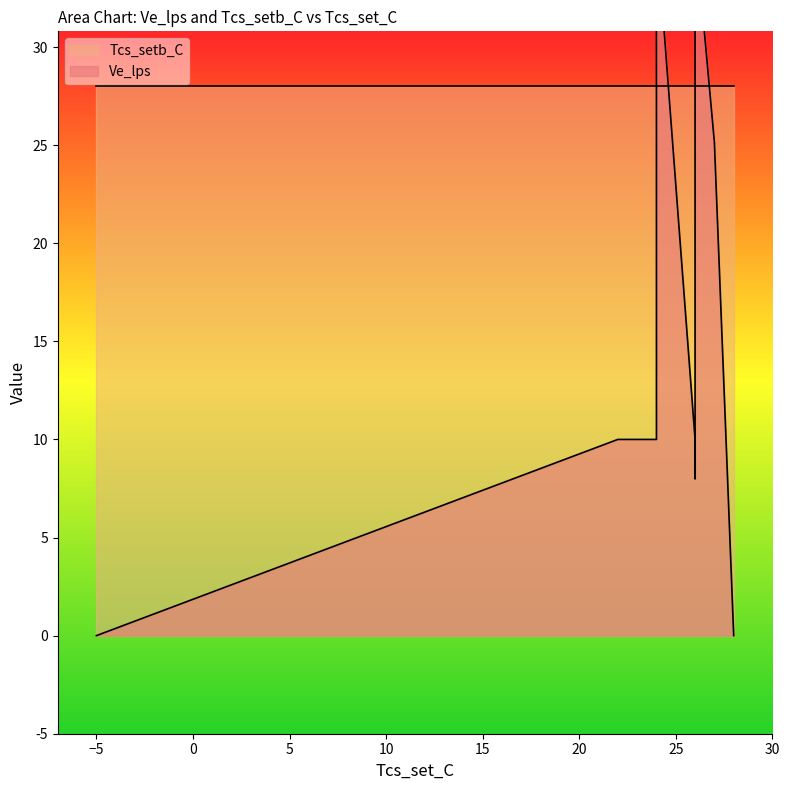

How many distinct data groups are displayed?

2